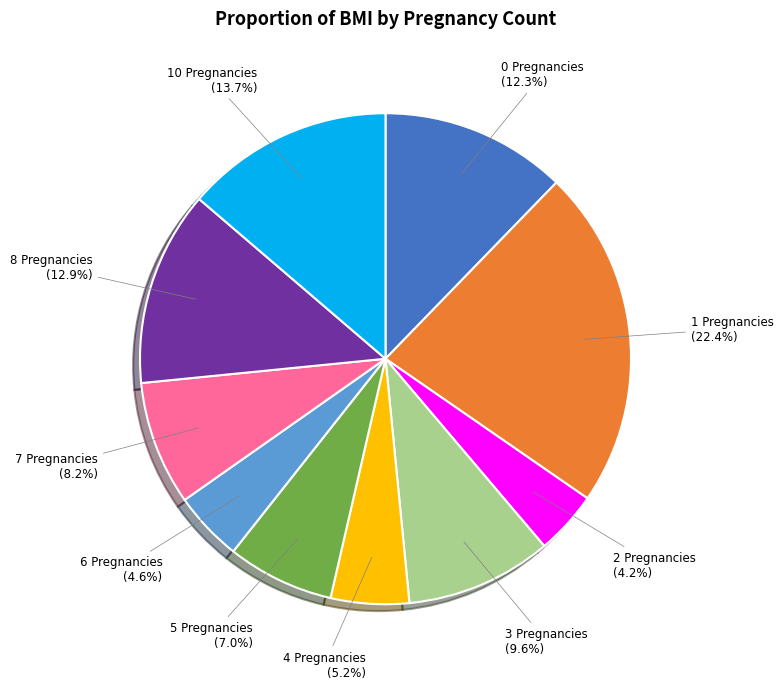

Is there a majority slice in this chart?

No